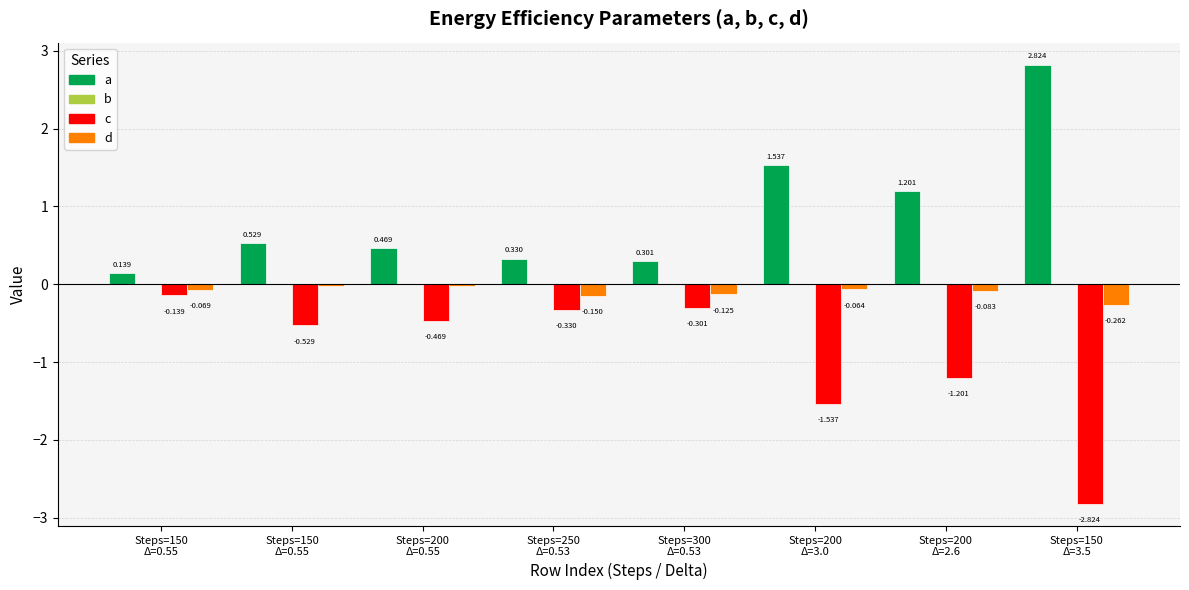

True or false: c has a value of -0.5 at Steps=150
Δ=0.55.

True